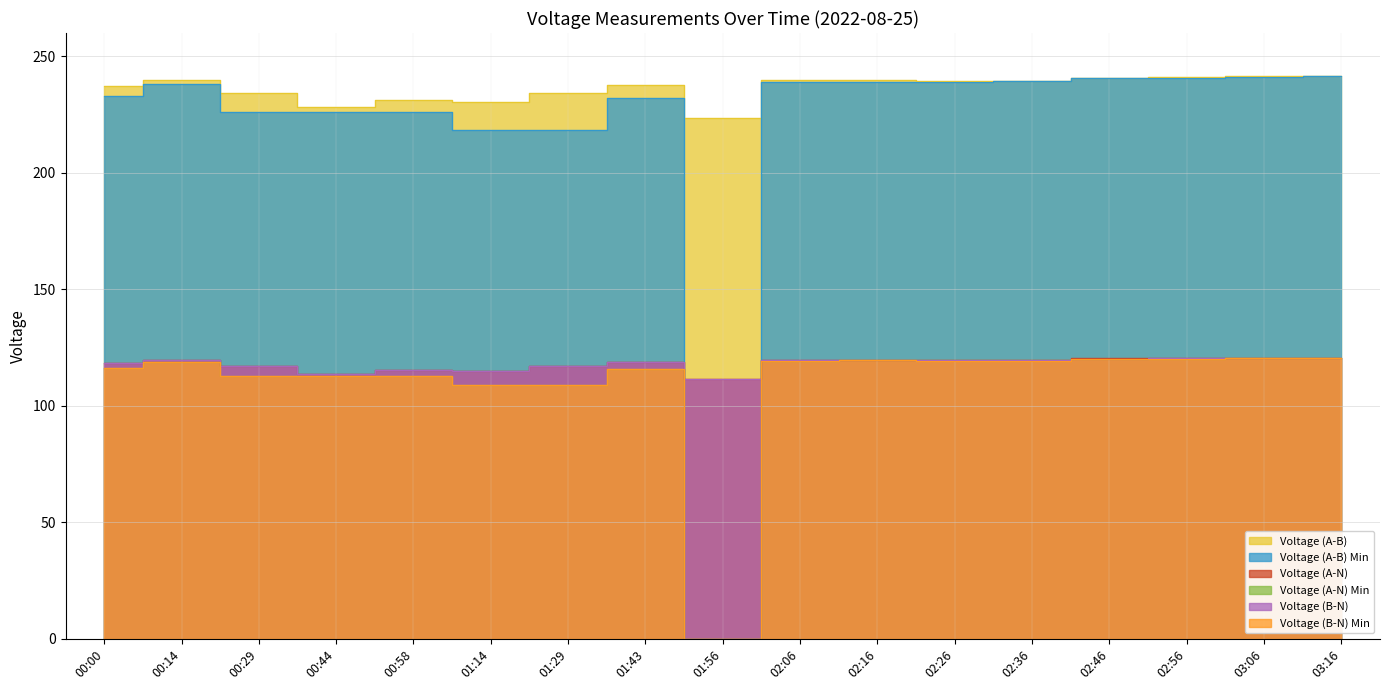

At which label is Voltage (A-N) closest to 116?

00:58